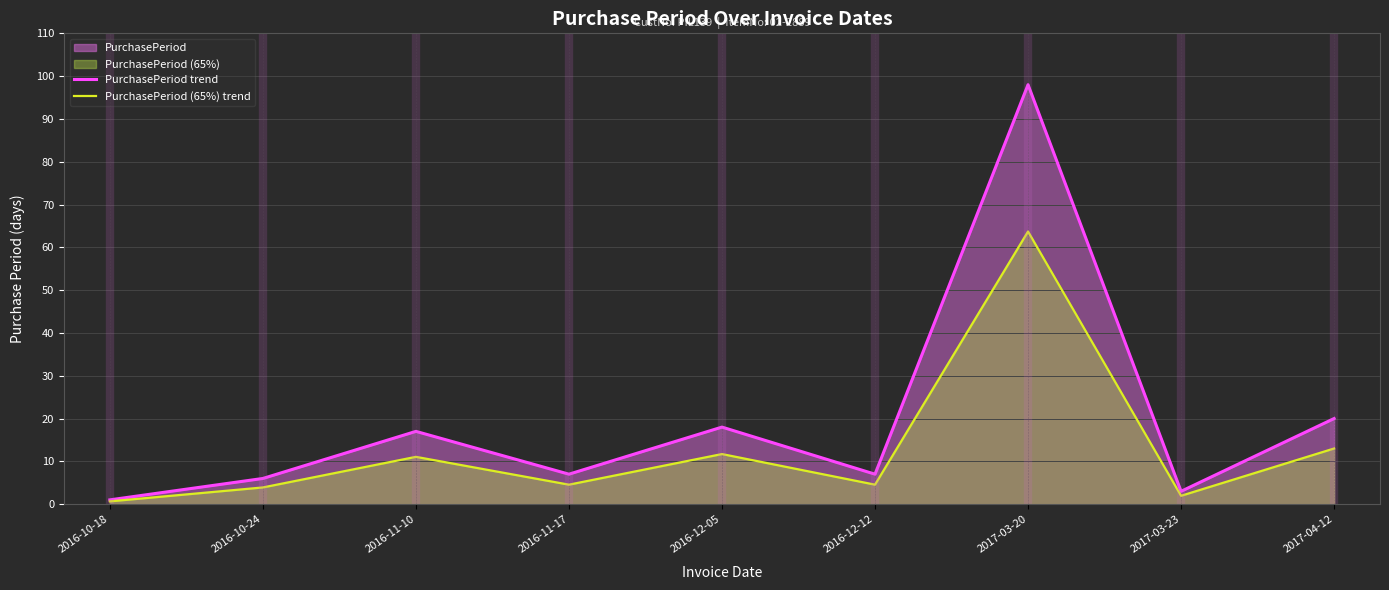

Does the chart display data point markers on the line(s)?

No